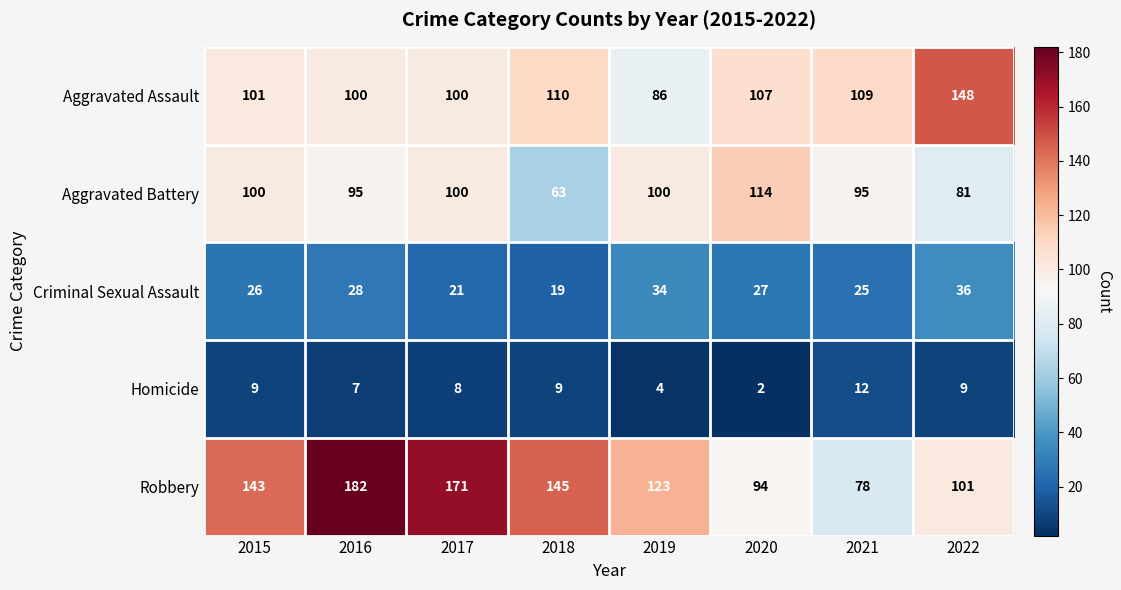

Is it true that Robbery equals 143 at 2015?

True